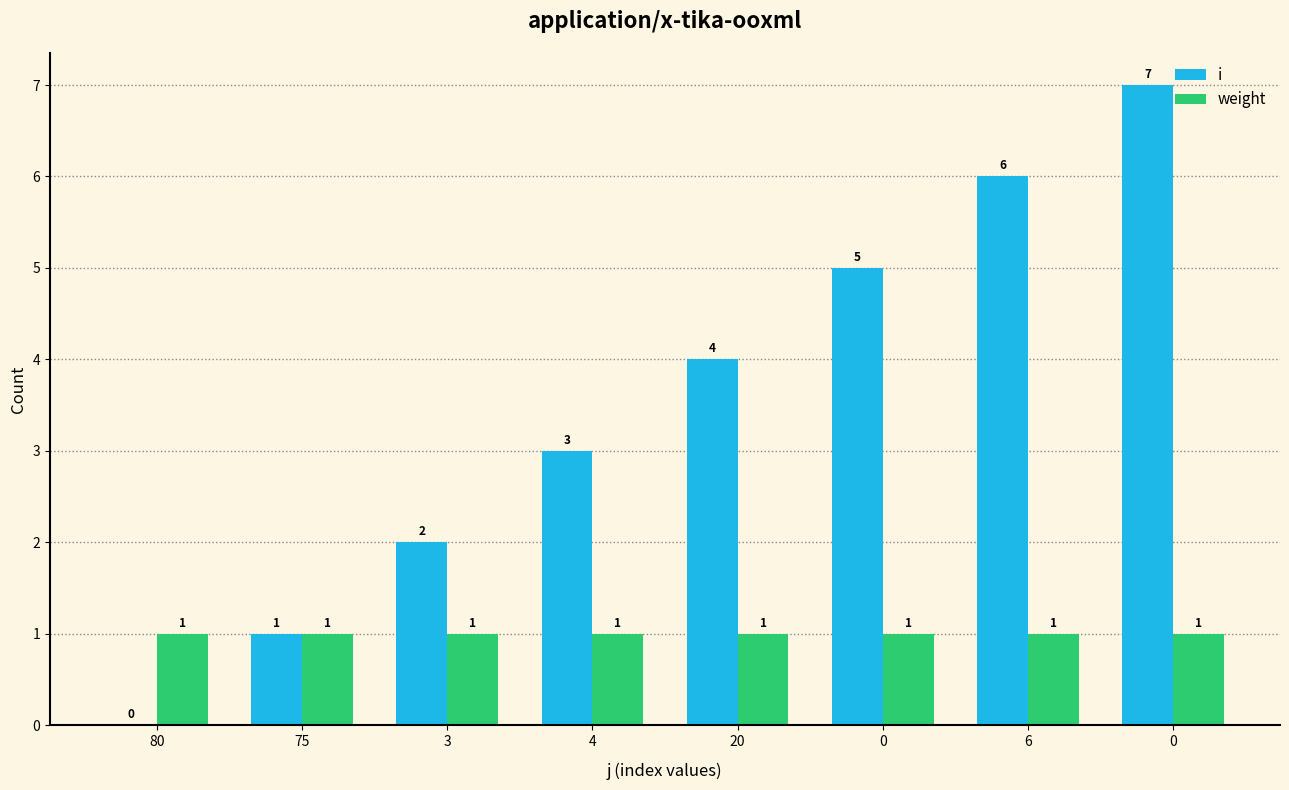

How many distinct data groups are displayed?

2